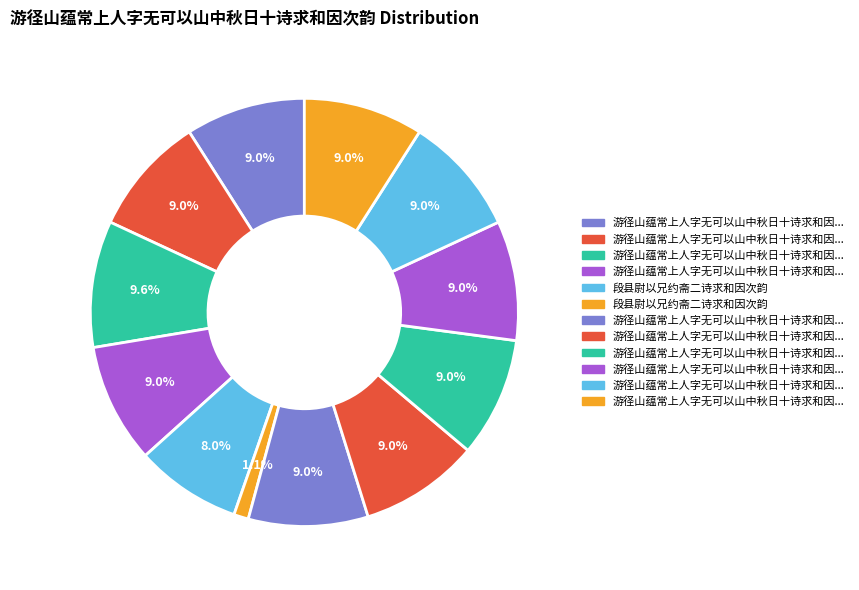

How many segments does this pie chart have?

12